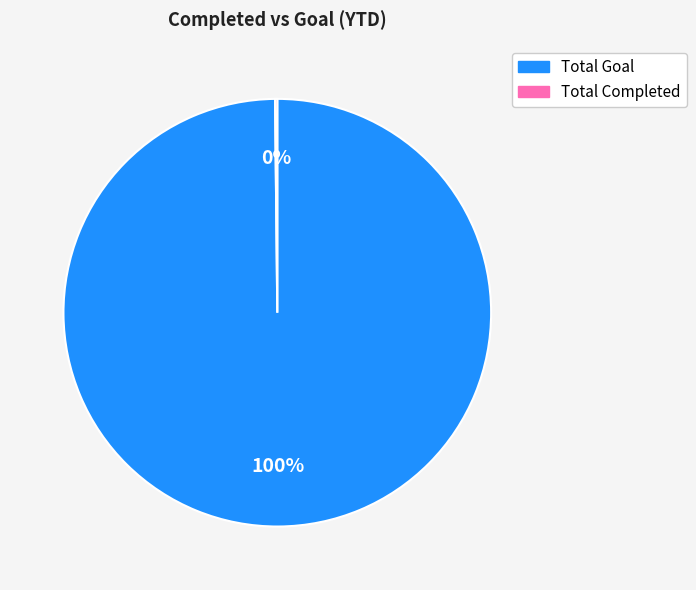

To the nearest percent, what is the difference between the largest and smallest slice percentages?

100%